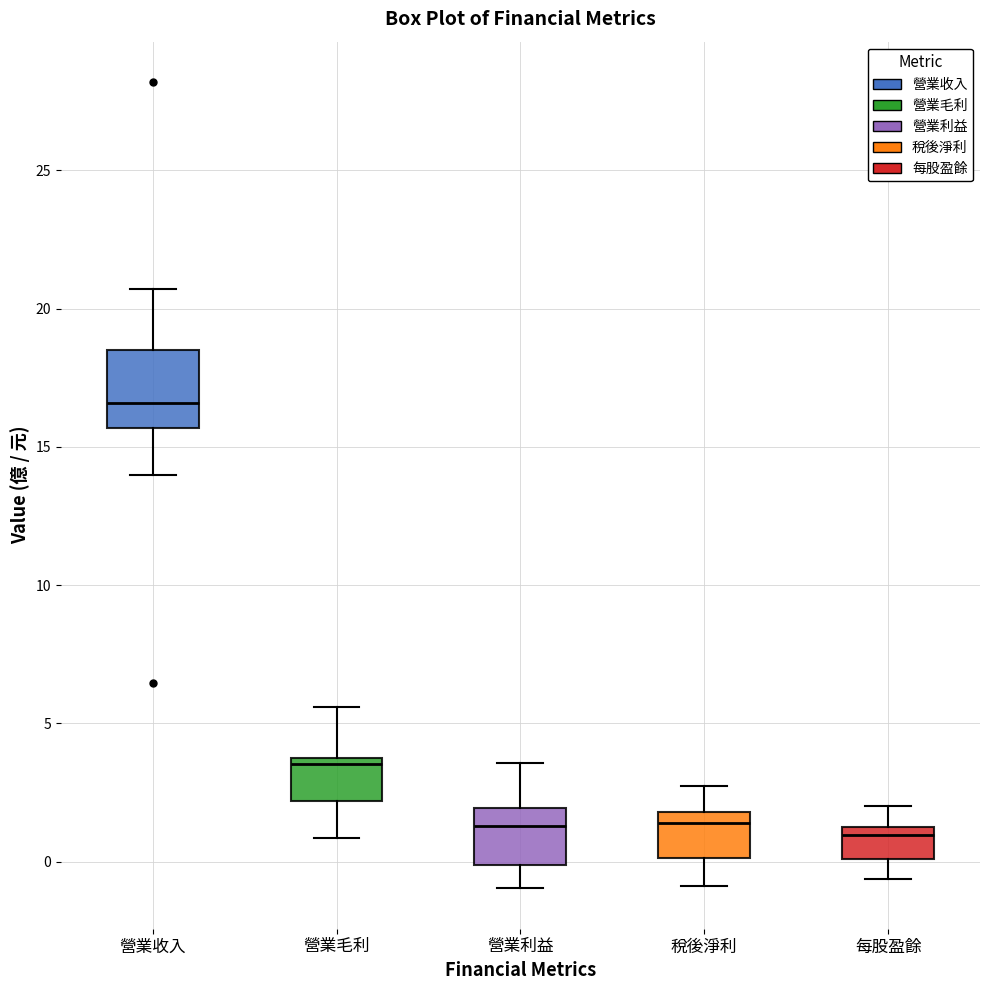

Reading left to right, read every box against the y-axis: the position of its median line, the range the box covers, and the ends of its whiskers. The values are not printed on the chart, so give them approximately, as read against the axis.

營業收入: median 16.5, box 15.5 to 18.5, whiskers 14.0 to 20.5
營業毛利: median 3.5 (just below the box's upper edge), box 2.0 to 3.5, whiskers 1.0 to 5.5
營業利益: median 1.5, box 0.0 to 2.0, whiskers -1.0 to 3.5
稅後淨利: median 1.5, box 0.0 to 2.0, whiskers -1.0 to 3.0
每股盈餘: median 1.0, box 0.0 to 1.5, whiskers -0.5 to 2.0